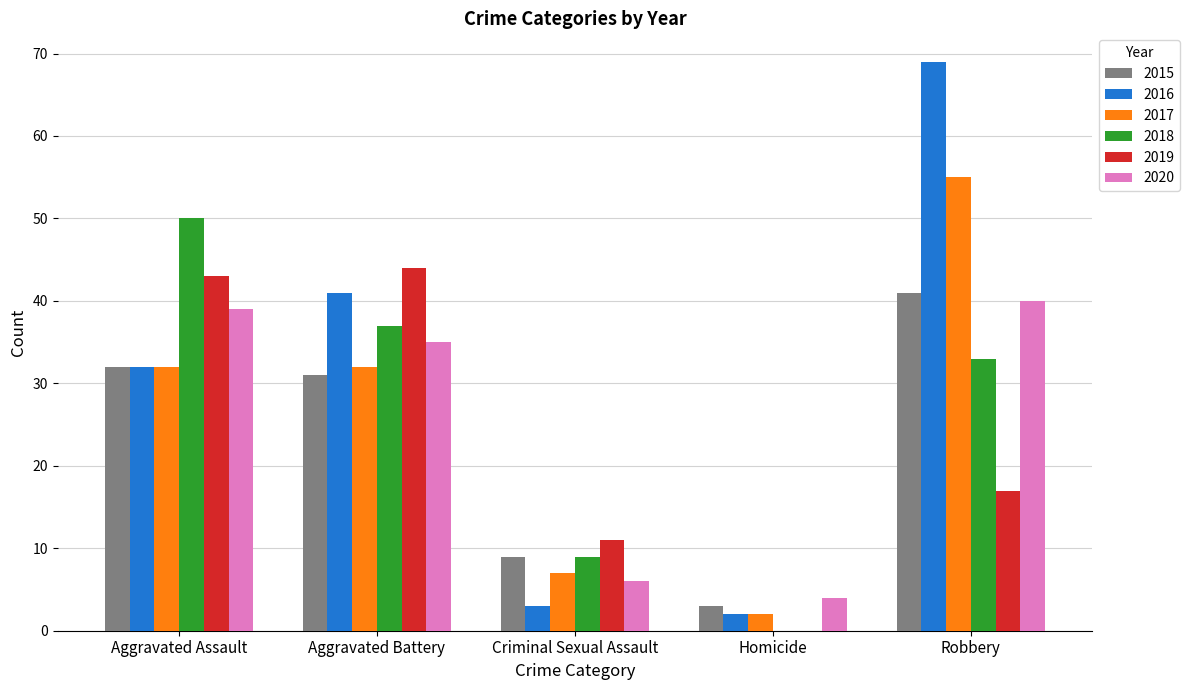

Reading left to right, extract all data points from this chart.

2015: 32	31	9	3	41
2016: 32	41	3	2	69
2017: 32	32	7	2	55
2018: 50	37	9	0	33
2019: 43	44	11	0	17
2020: 39	35	6	4	40